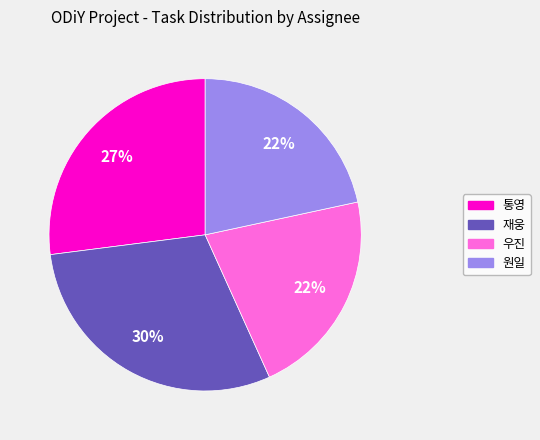

To the nearest percent, what is the difference between the largest and smallest slice percentages?

8%